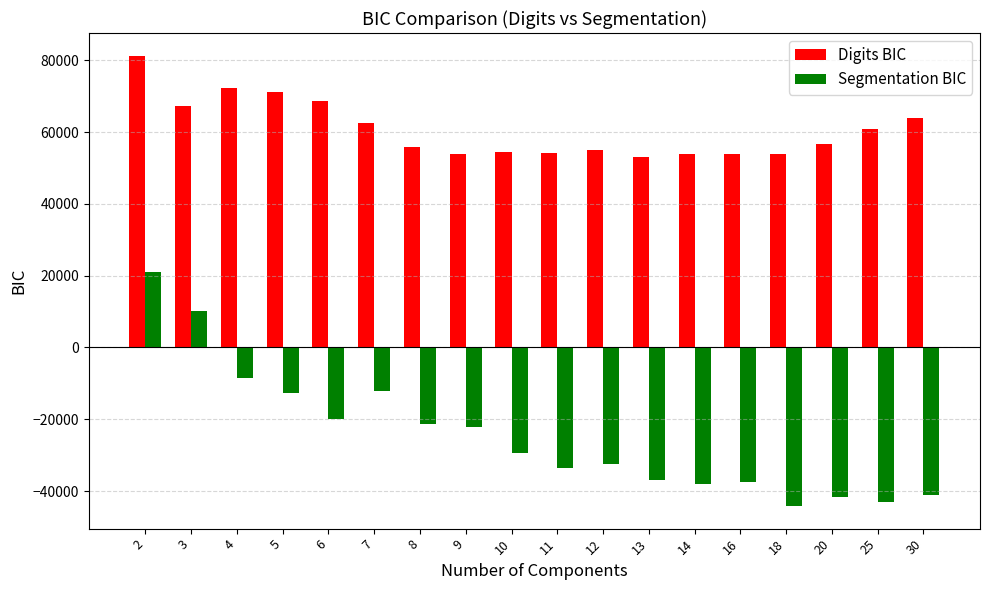

Count the number of categories in the chart.

18